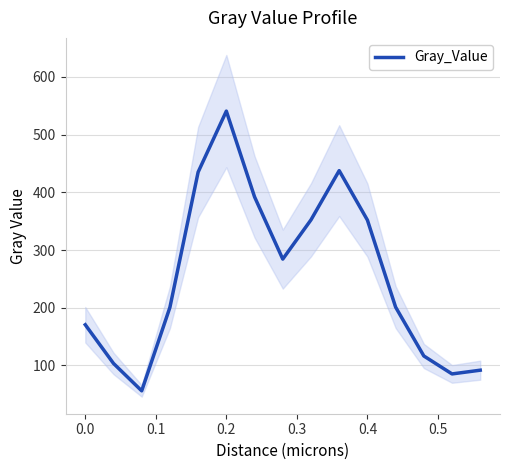

Reading left to right, transcribe all the data shown in this chart.

170.4	103.4	55.8	200.6	435.1	540.8	392.2	284.2	352.3	437.6	351.9	201.0	116.3	85.2	91.7